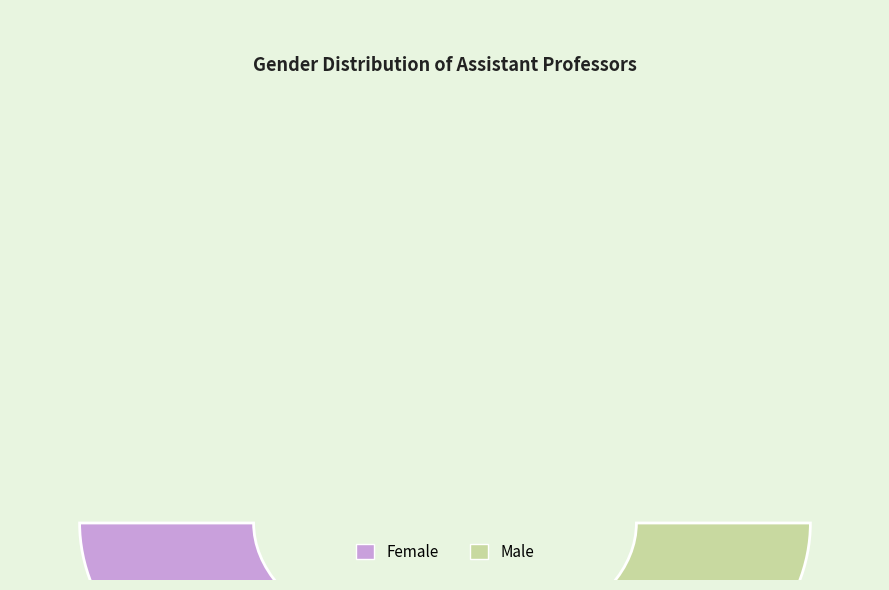

To the nearest percent, what percentage of the pie is Female?

67%